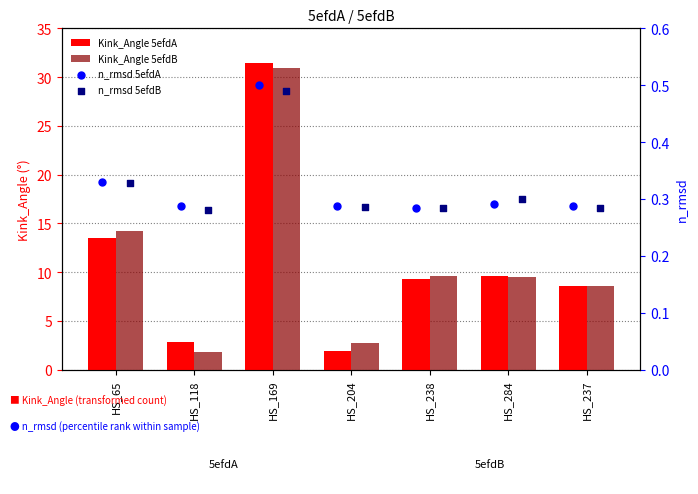

Which series reaches the maximum Y coordinate?

Kink_Angle 5efdA